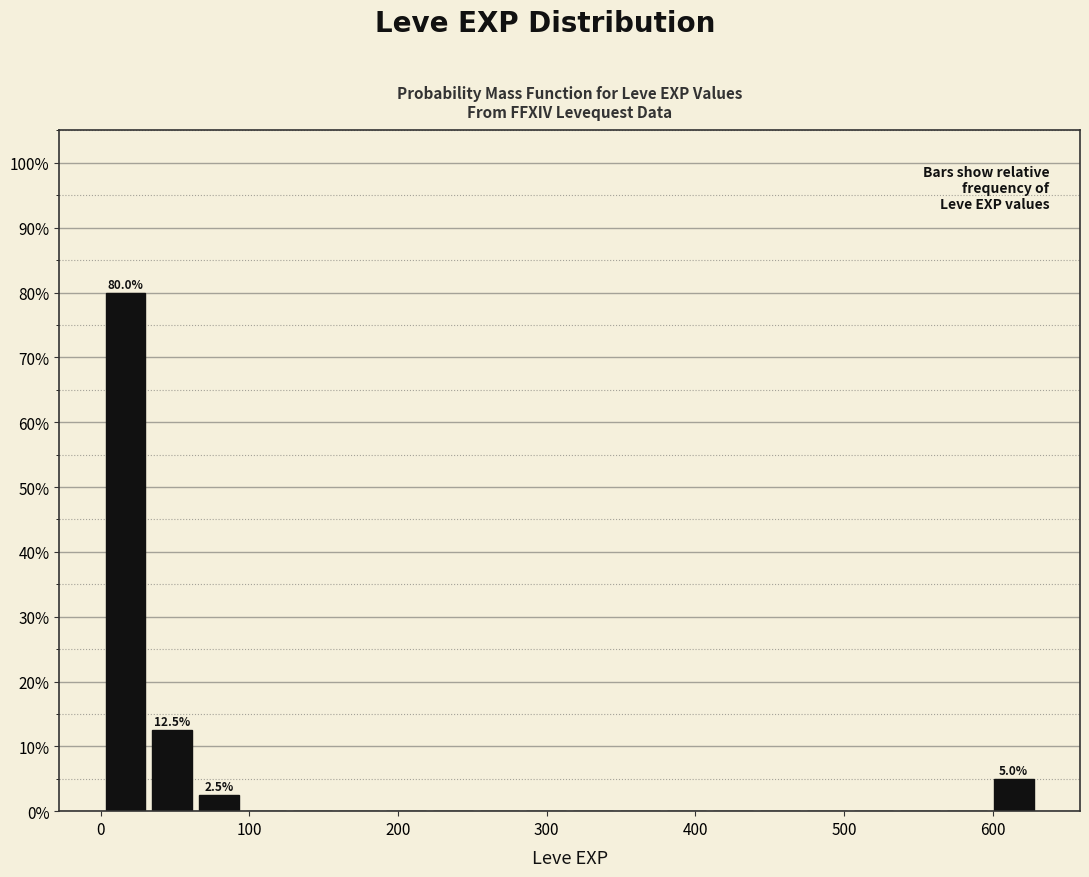

Around what value on the x-axis is the tallest bar? Give the approximate position of its centre, as read against the axis.

20